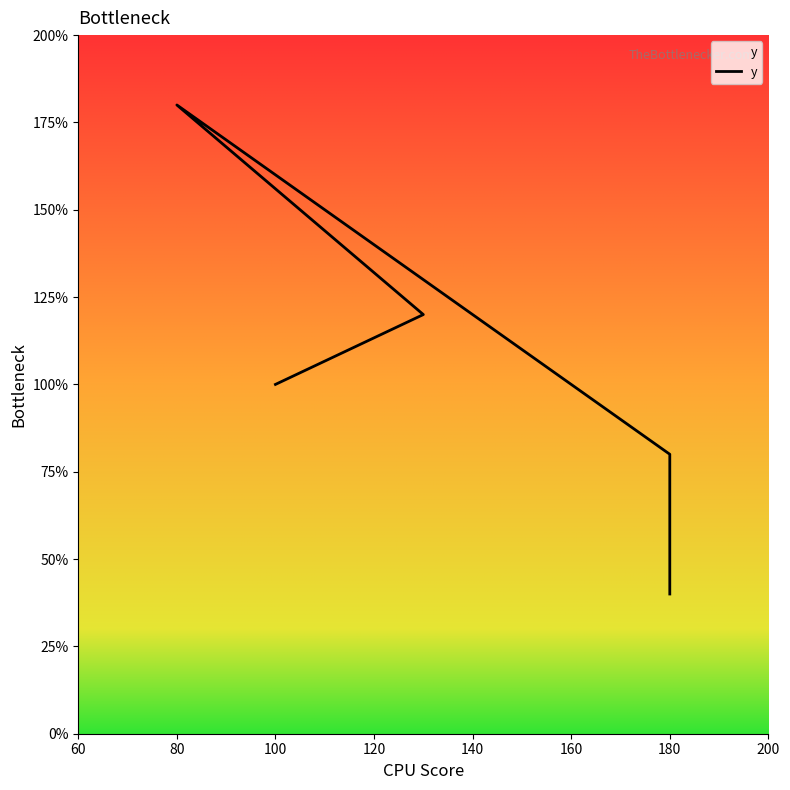

Is it true that the value at 130 is 120?

True